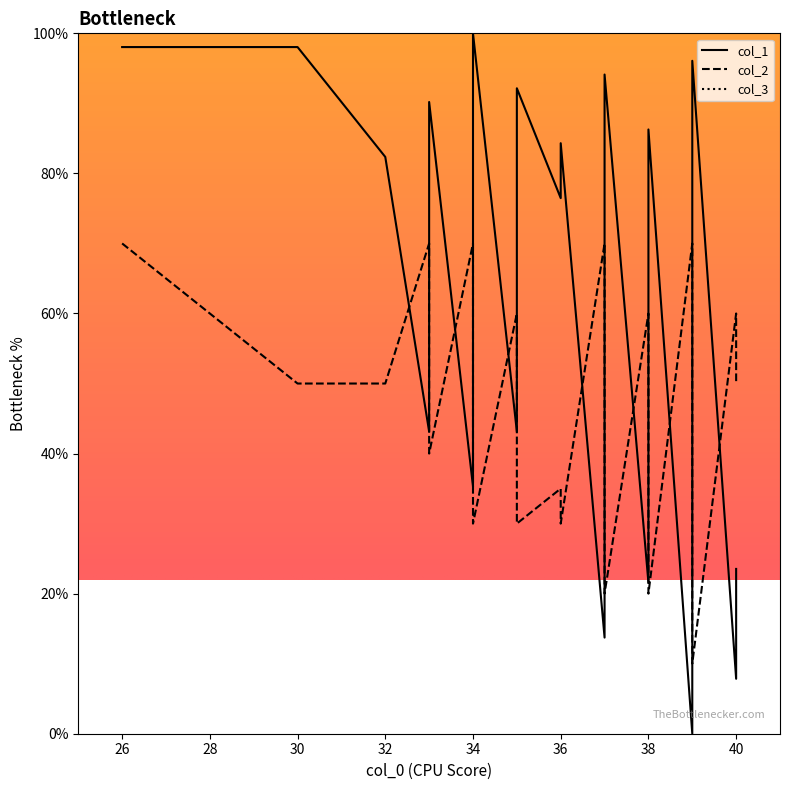

What value does the col_1 series have at 33?

66.7